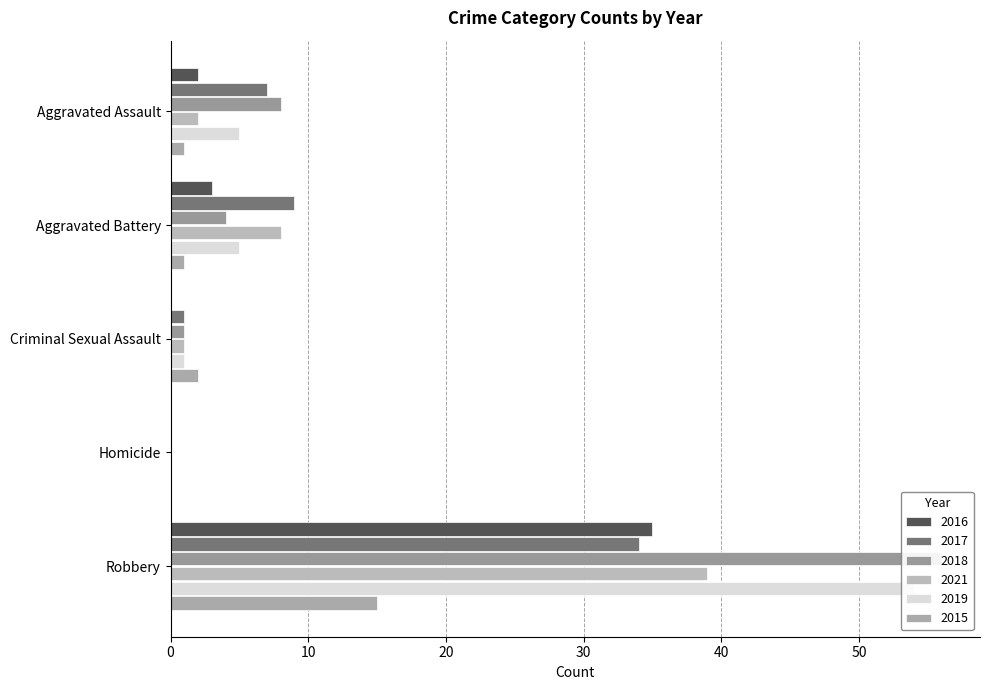

What is the value of the 2019 bar at the 5th from the left?

54